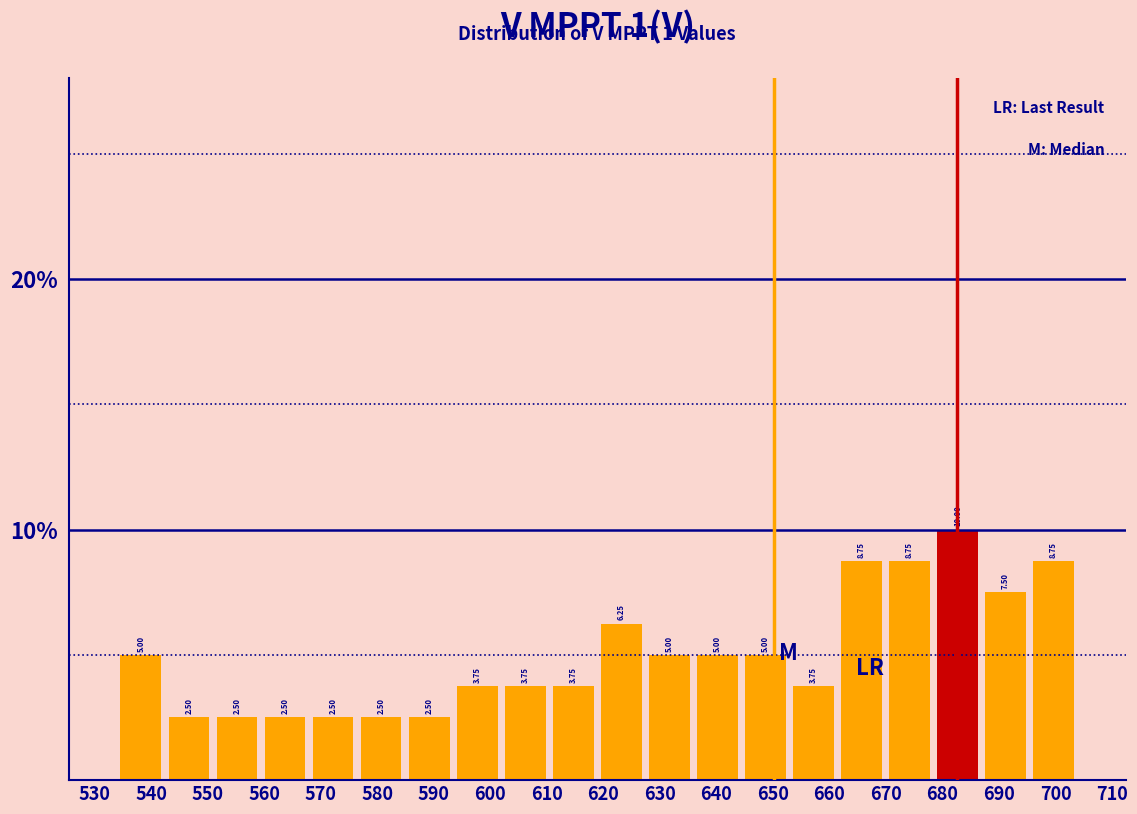

Which range on the x-axis has the tallest bar?

678.4 to 686.9